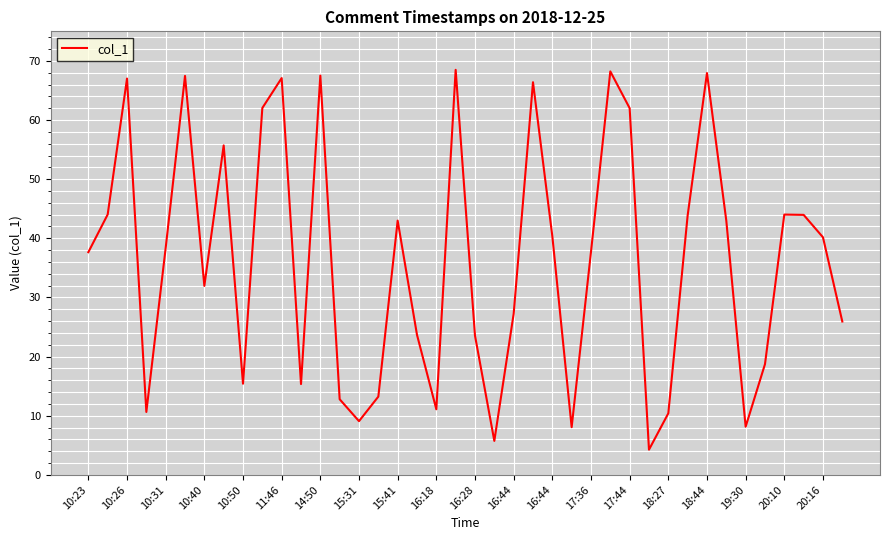

What is the smallest value displayed?

4.3